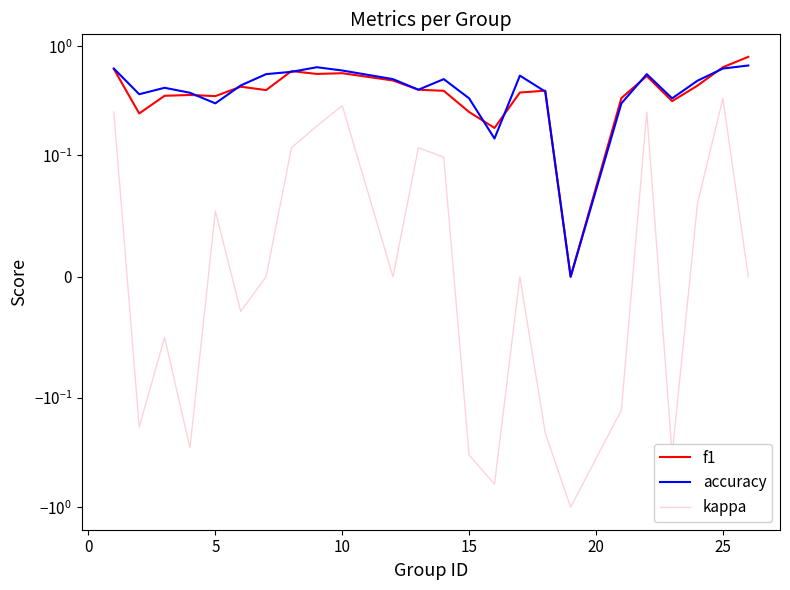

What is the difference between the kappa values at 12 and 10?

0.4